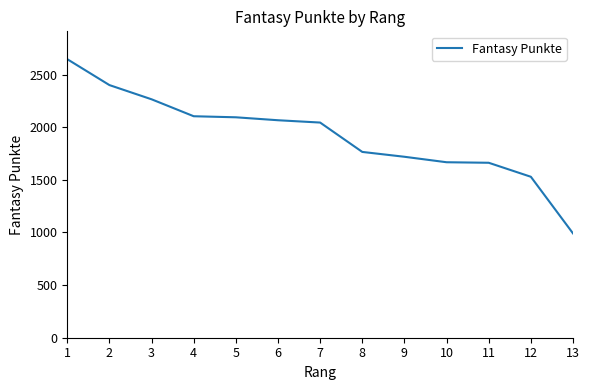

What is the ratio of the value at 3 to the value at 2?

0.9